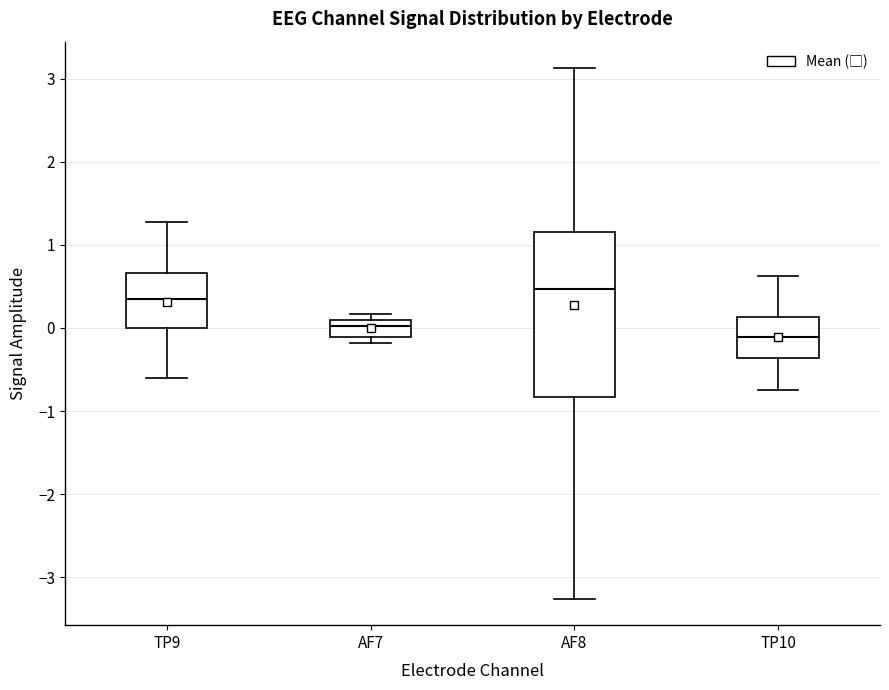

Reading left to right, transcribe this box plot: for each box, give where its median line is, the range the box spans, and where its two whiskers end, as read against the y-axis. The values are not printed on the chart, so give them approximately, as read against the axis.

TP9: median 0.4, box 0.0 to 0.7, whiskers -0.6 to 1.3
AF7: median 0.0, box -0.1 to 0.1, whiskers -0.2 to 0.2
AF8: median 0.5, box -0.8 to 1.1, whiskers -3.3 to 3.1
TP10: median -0.1, box -0.4 to 0.1, whiskers -0.7 to 0.6